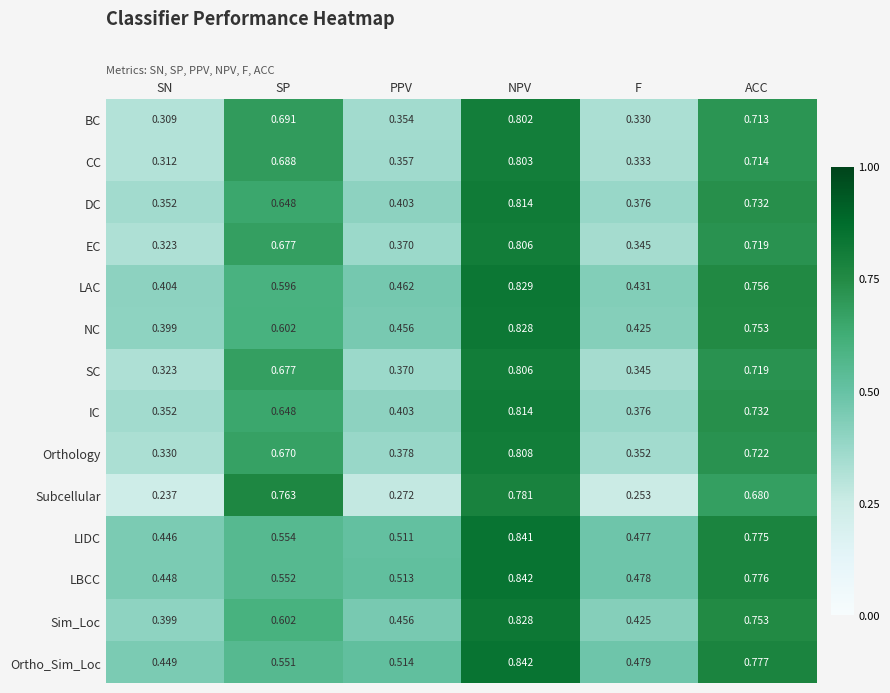

Which series has the largest total across all categories?

Ortho_Sim_Loc